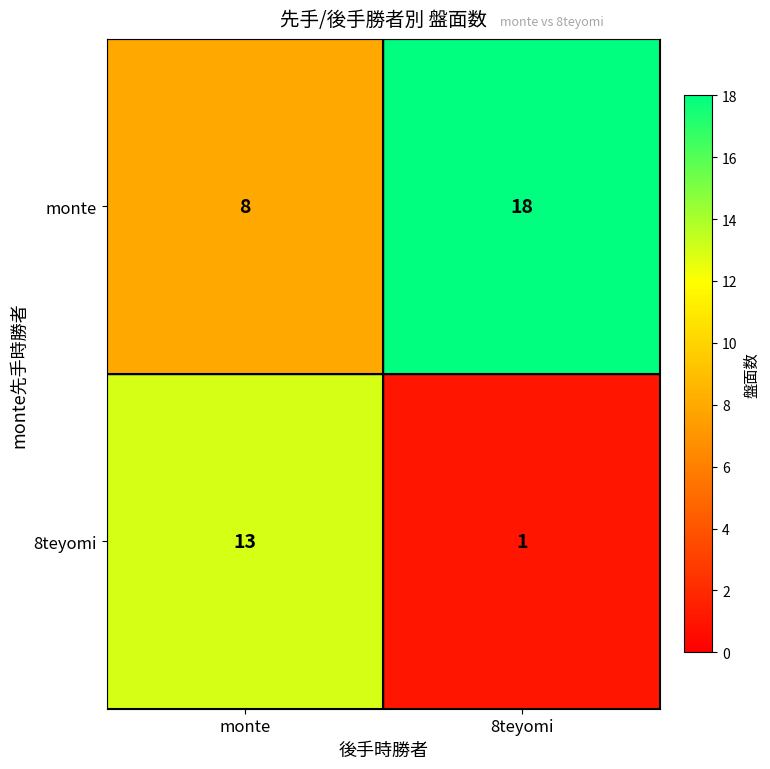

What is the sum of all monte values?

26